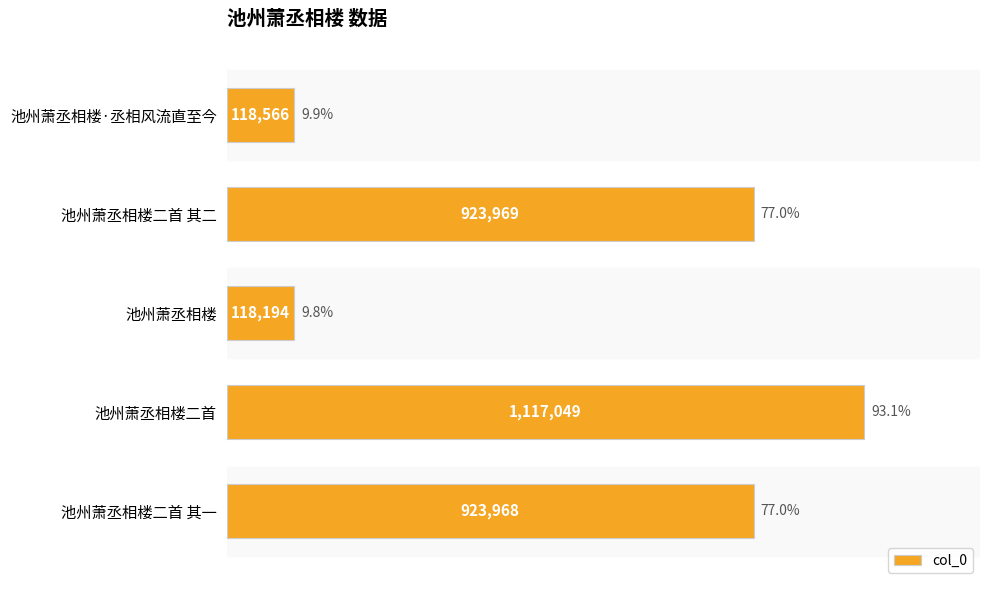

Reading bottom to top, list all the values displayed in this chart.

池州萧丞相楼二首 其一=923968	池州萧丞相楼二首=1117049	池州萧丞相楼=118194	池州萧丞相楼二首 其二=923969	池州萧丞相楼·丞相风流直至今=118566